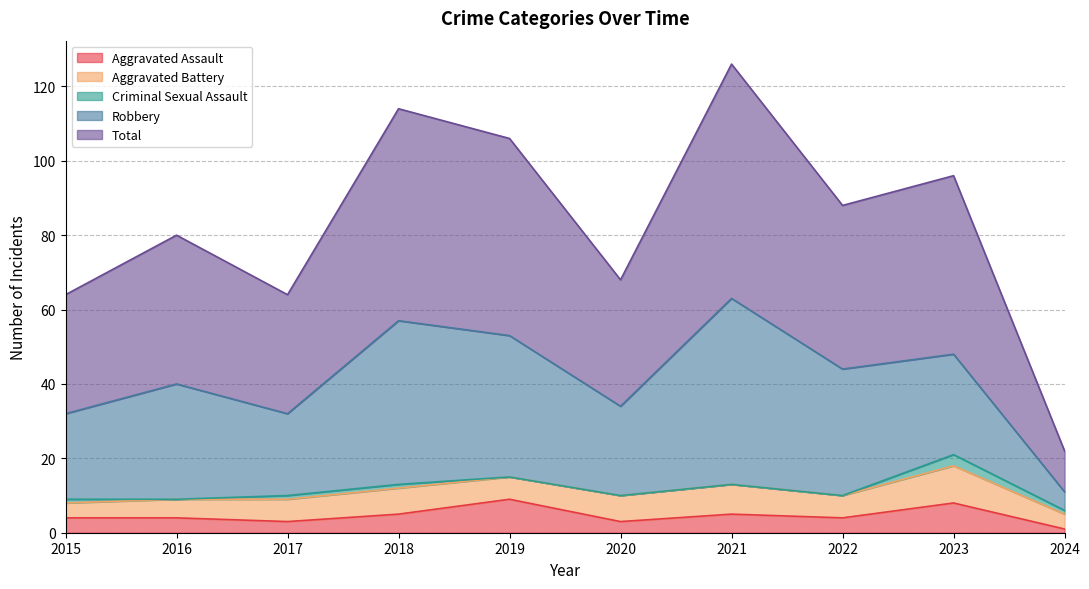

Is it true that Total equals 12 at 2016?

False